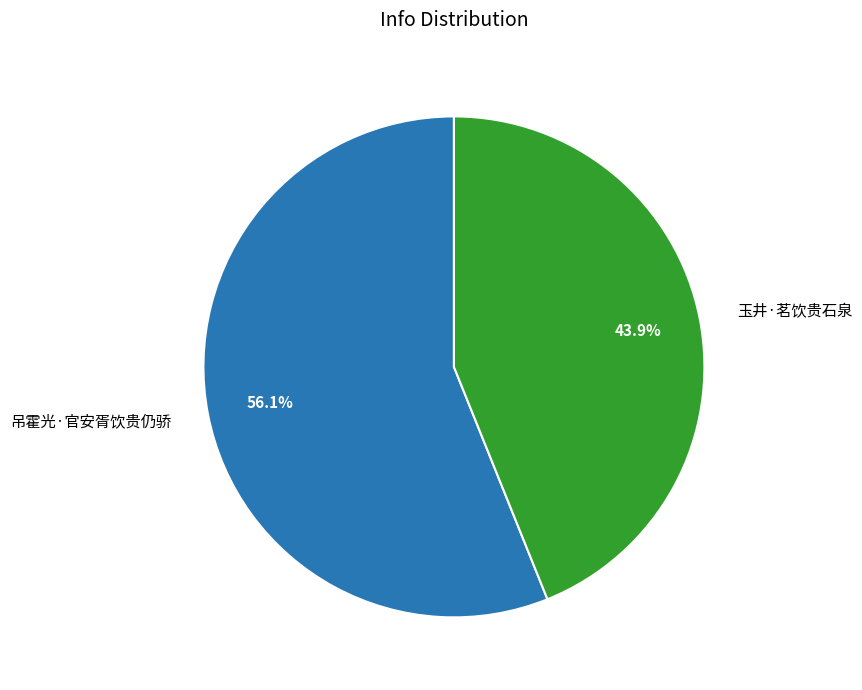

Does 玉井·茗饮贵石泉 account for over 50% of the chart?

No